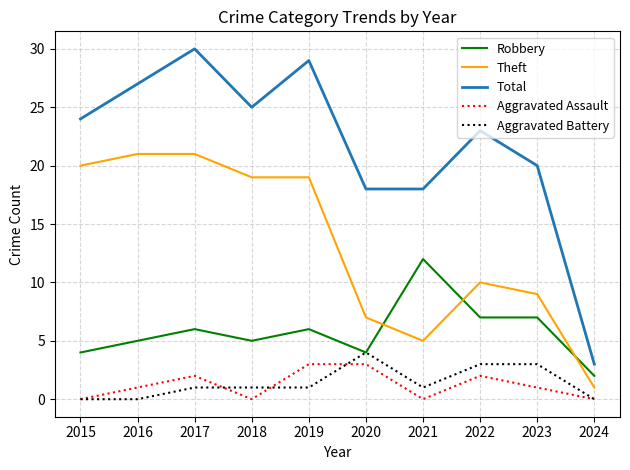

The Aggravated Battery series shows -2 at 2016. True or false?

False